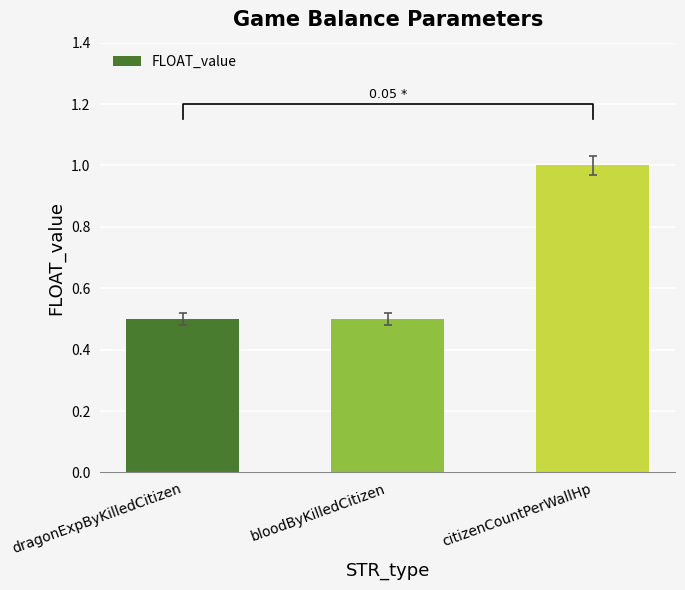

Rank the categories by value from lowest to highest.

dragonExpByKilledCitizen, bloodByKilledCitizen, citizenCountPerWallHp